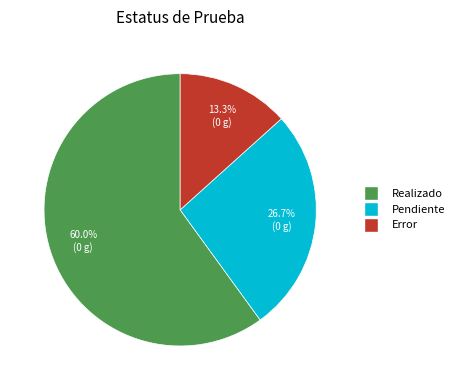

How many segments does this pie chart have?

3